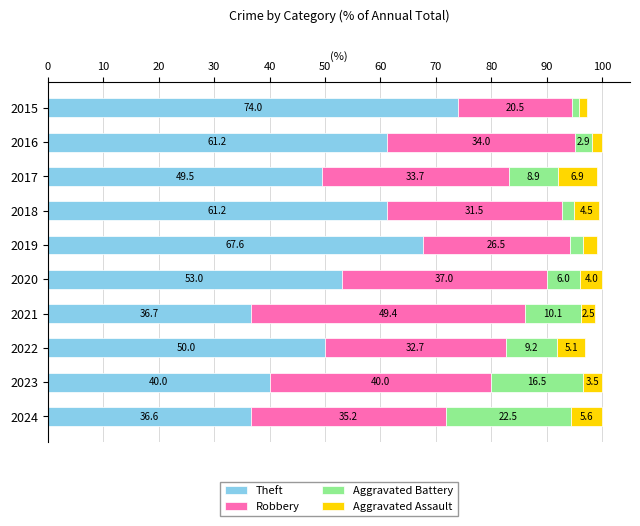

What is the maximum value for Theft?

74.0